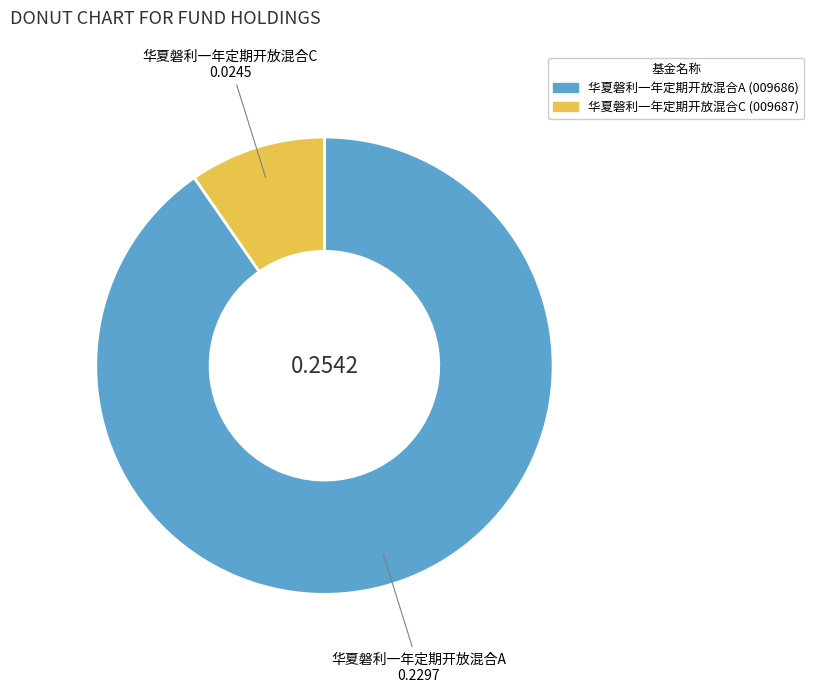

Combined, do 华夏磐利一年定期开放混合C and 华夏磐利一年定期开放混合A account for over 50%?

Yes